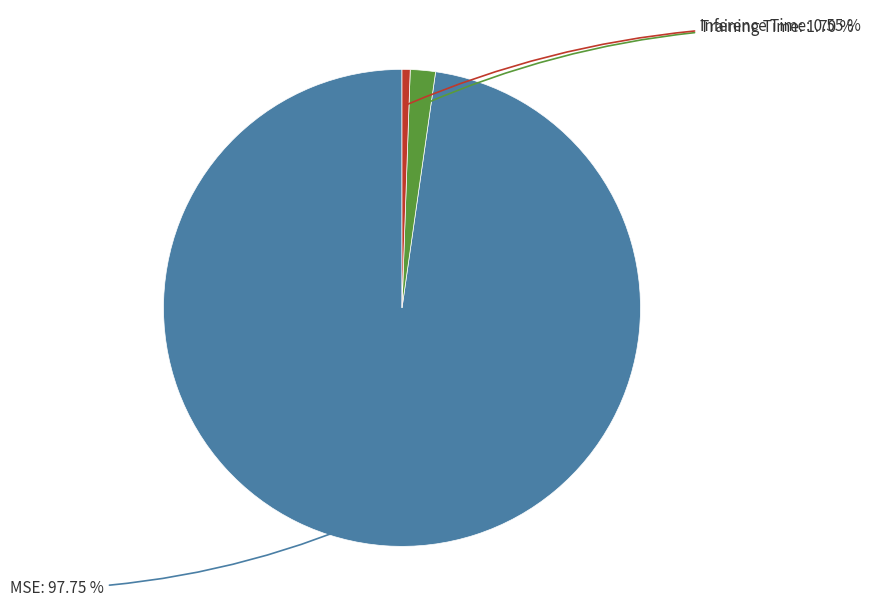

Which slice is the smallest?

Inference Time